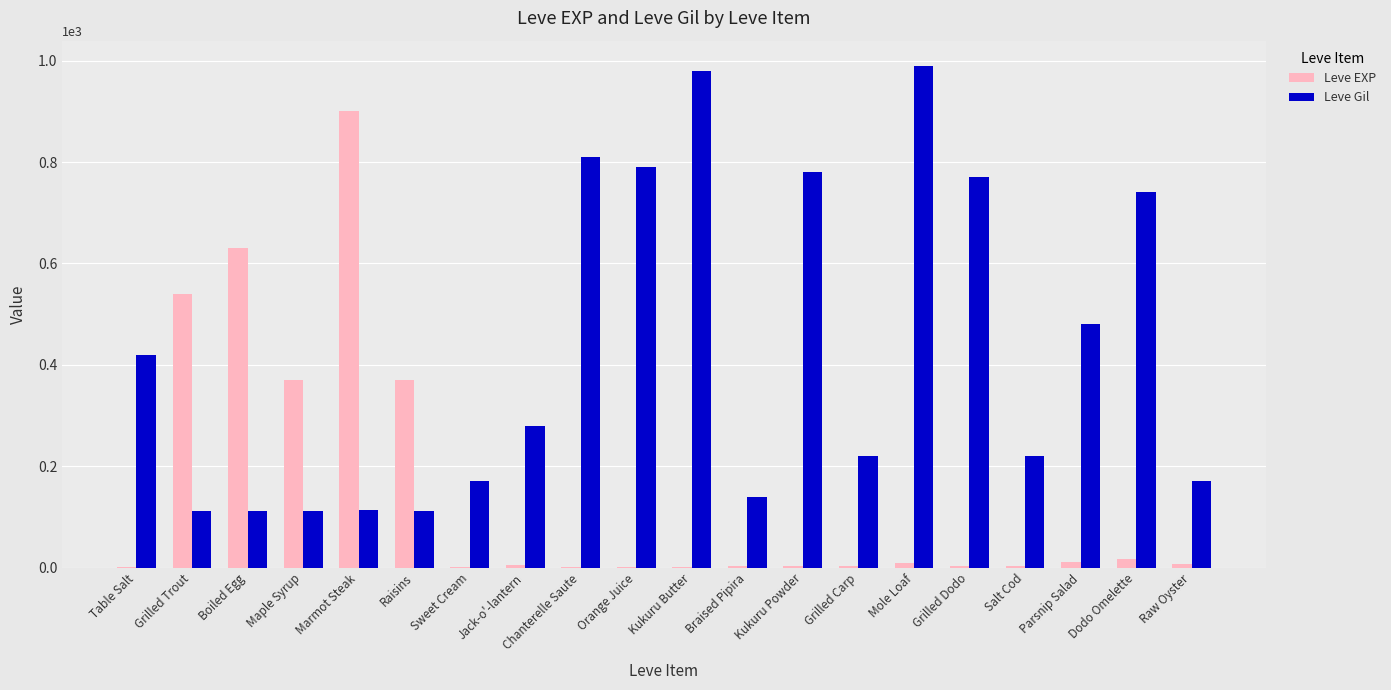

What is the maximum value for Leve EXP?

900